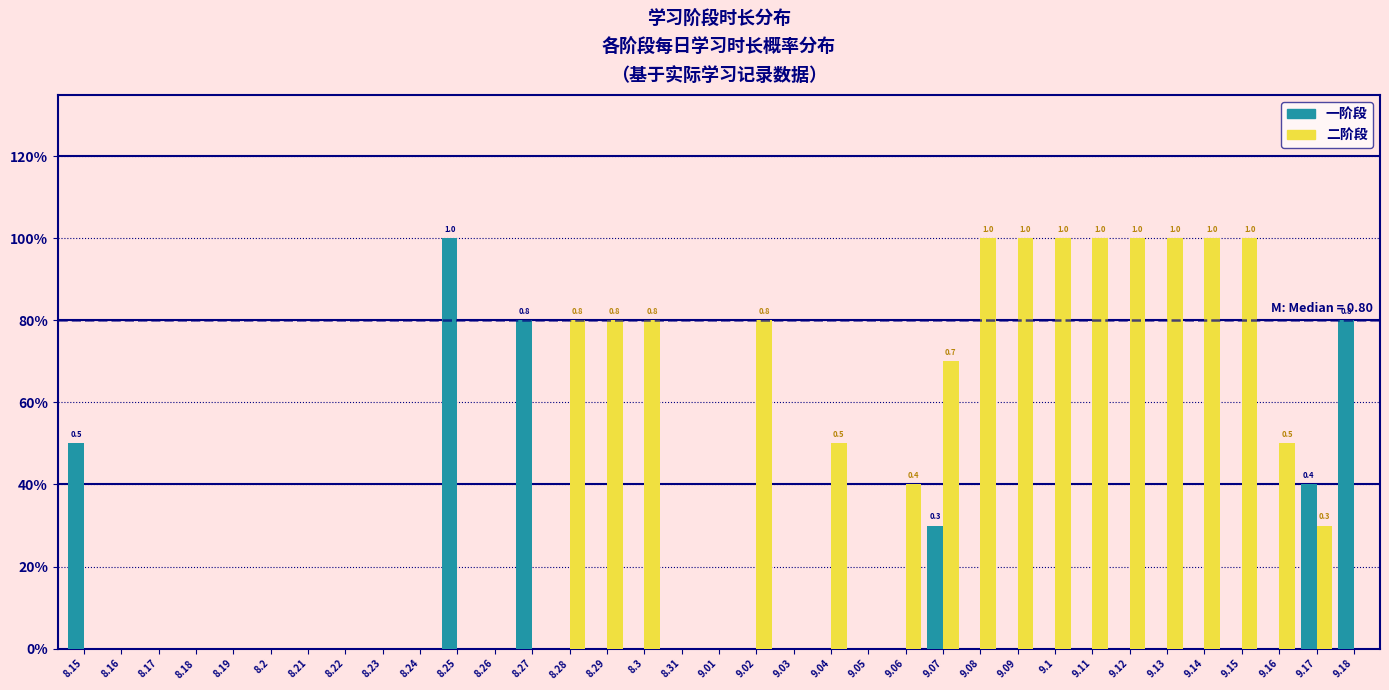

Are the bars grouped side by side (vs. stacked)?

Yes